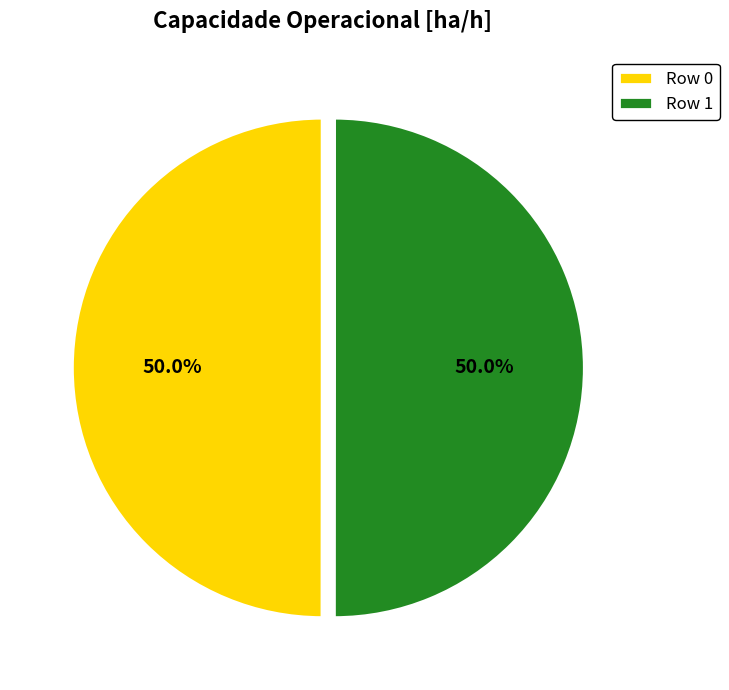

Is the sum of Row 1 and Row 0 greater than half?

Yes